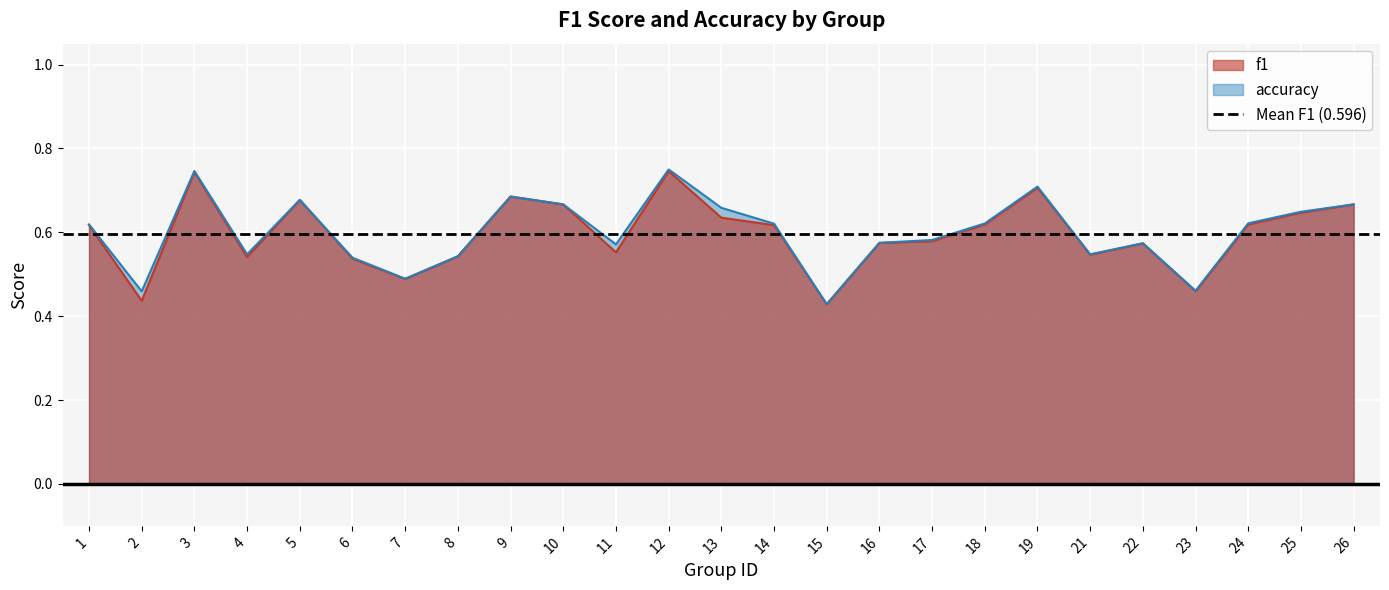

What is the approximate value of f1 at 10?

0.7